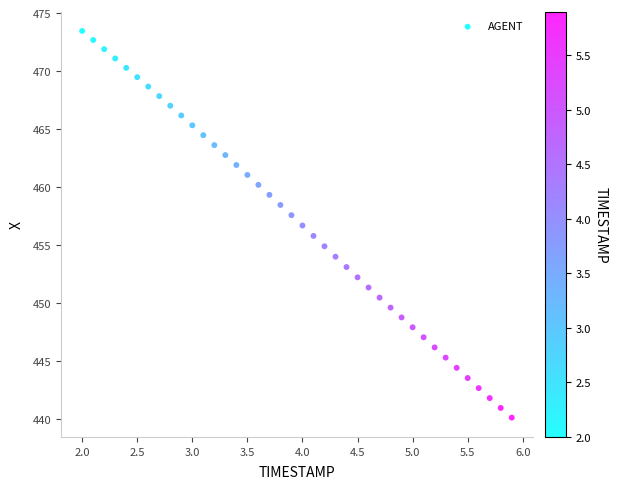

What is the range of Y values (max minus min)?

33.3